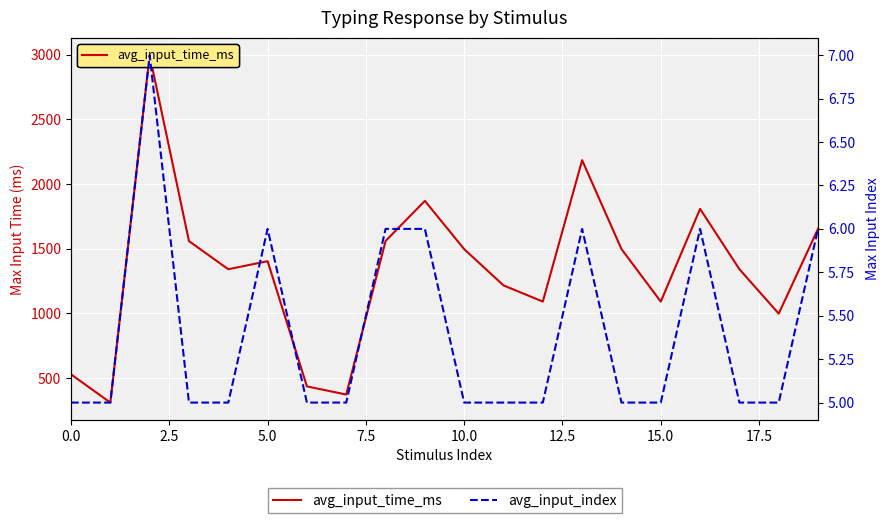

True or false: avg_input_index has more than 2 interior local peaks.

True